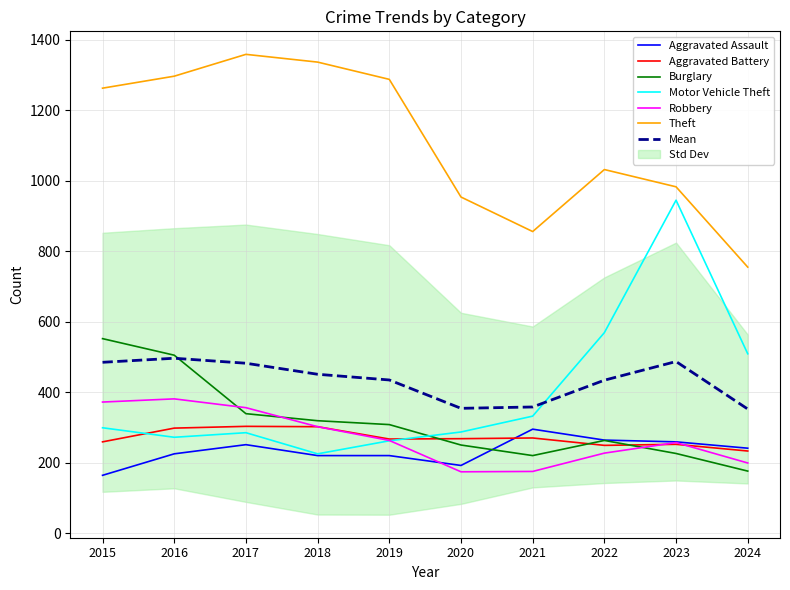

Reading right to left, what are all the values shown in this chart?

Aggravated Assault: 241	259	264	295	192	220	220	251	225	164
Aggravated Battery: 233	252	249	270	268	267	302	303	298	259
Burglary: 176	226	263	220	250	308	319	339	505	552
Motor Vehicle Theft: 509	945	569	332	287	262	225	285	272	299
Robbery: 199	257	227	175	174	263	302	356	381	372
Theft: 755	983	1032	856	954	1288	1337	1359	1297	1263